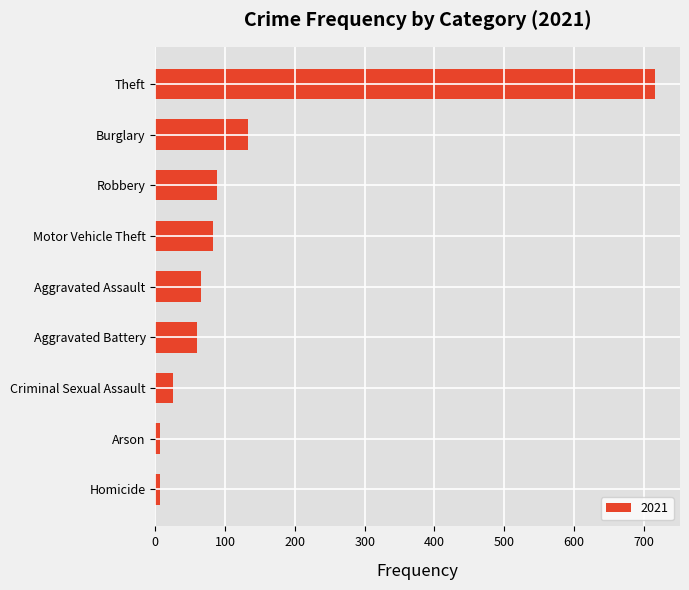

True or false: the data shows 716 at Theft.

True